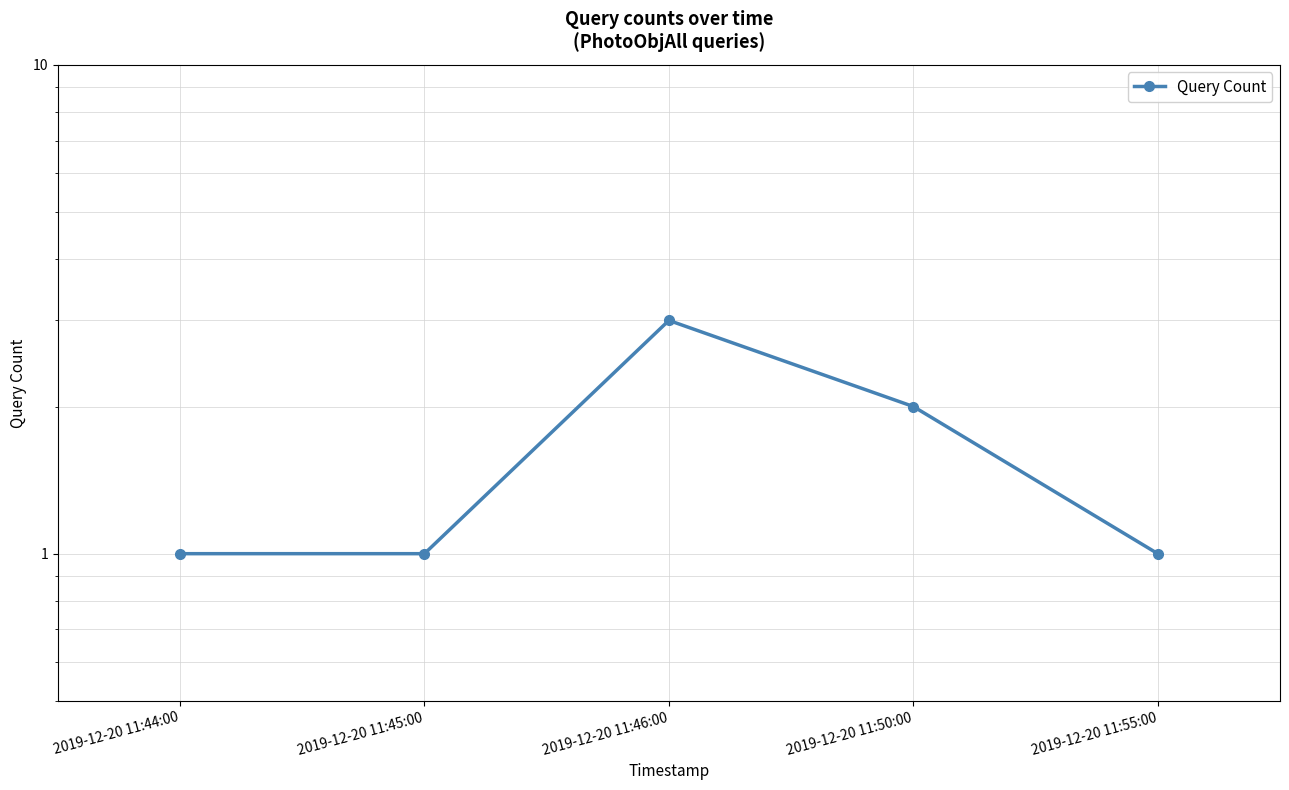

What position from the right is 2019-12-20 11:45:00?

4